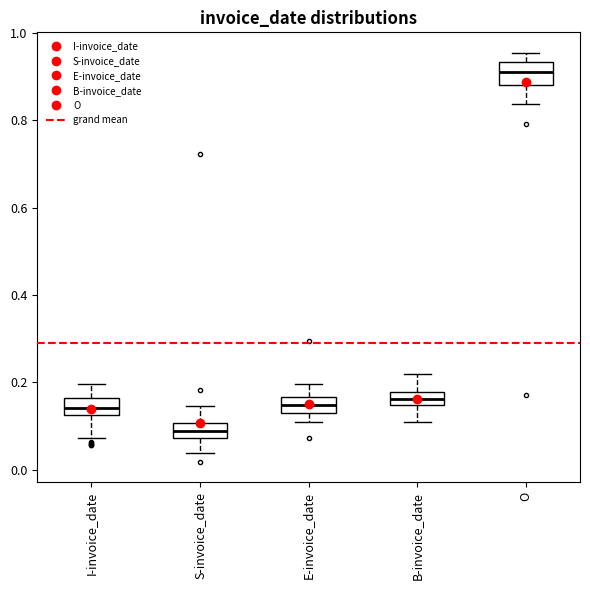

Where does the upper whisker of the box for E-invoice_date end on the y-axis? The values are not printed on the chart, so give them approximately, as read against the axis.

0.20